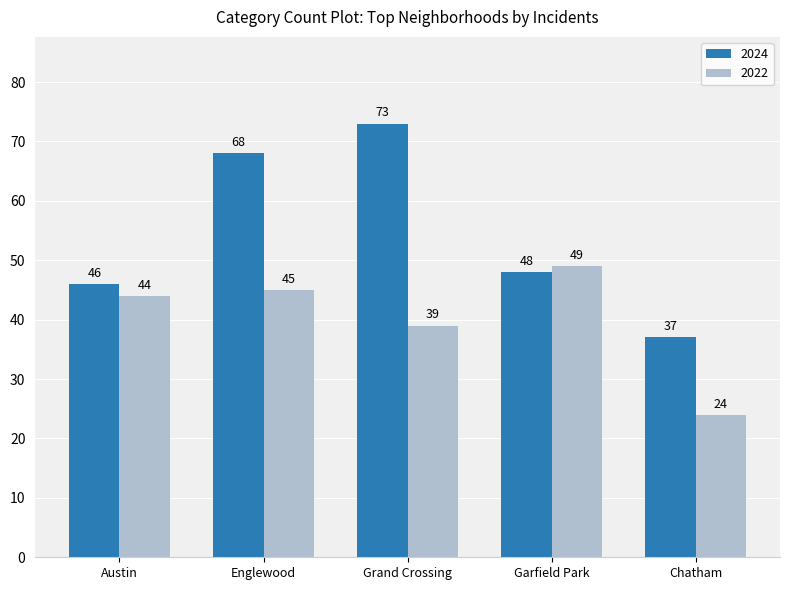

Is it true that 2022 equals 13 at Grand Crossing?

False